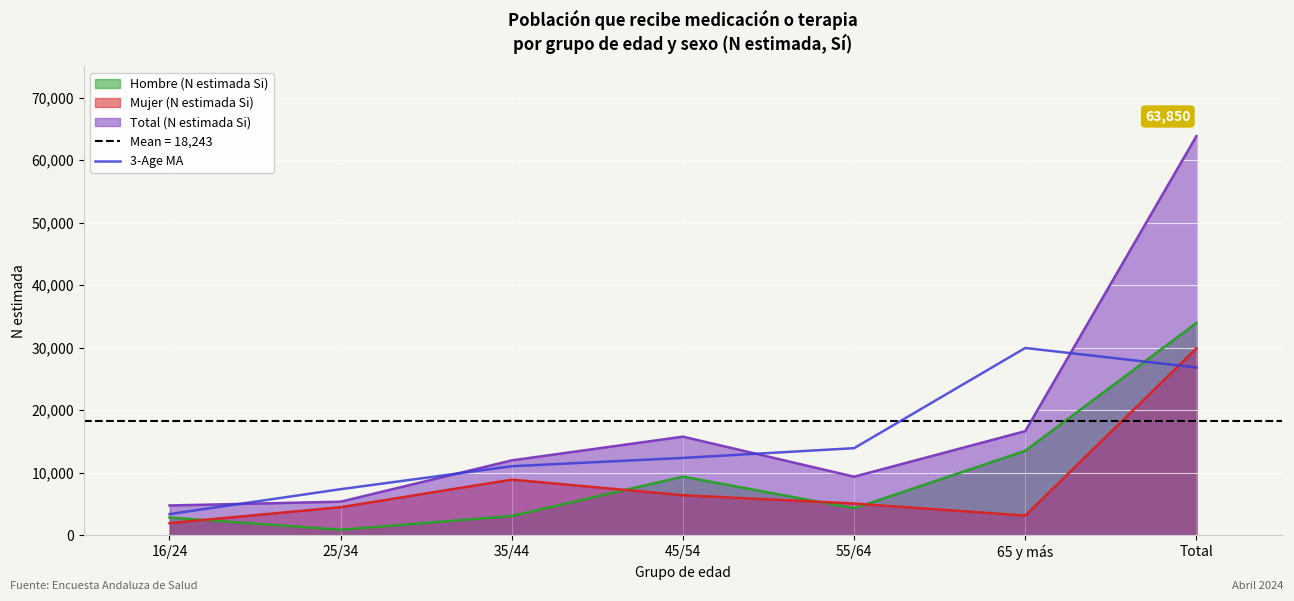

Reading left to right, what are all the values shown in this chart?

16/24=3370.7	25/34=7361.0	35/44=11031.0	45/54=12363.7	55/64=13922.0	65 y más=29950.7	Total=26832.0